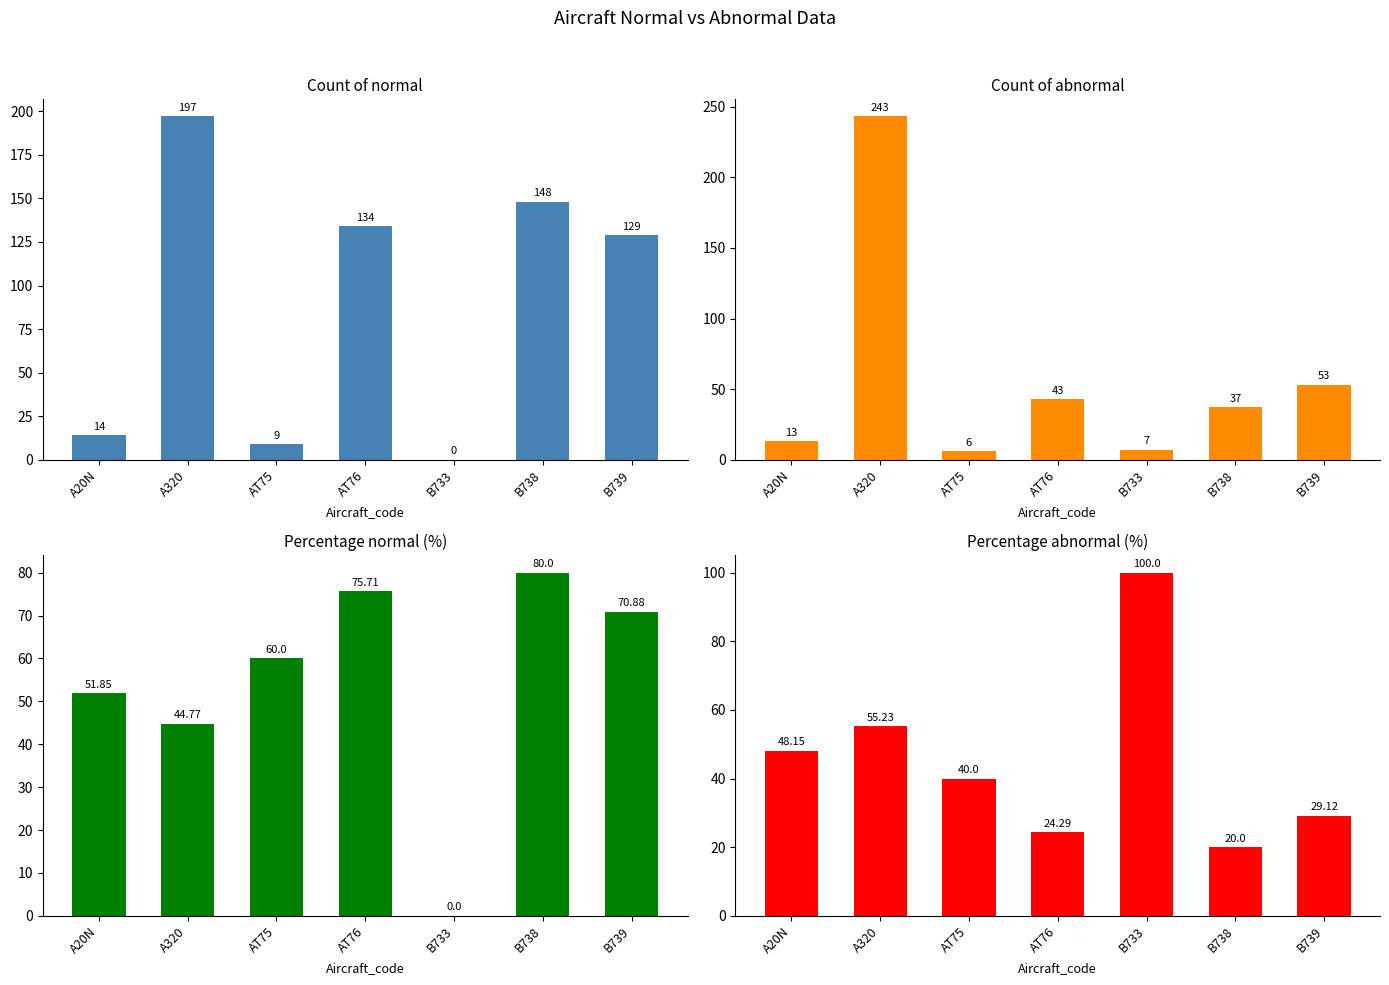

What is the sum of the Percentage normal of aircraft data (%) values at B733 and AT75?

60.0